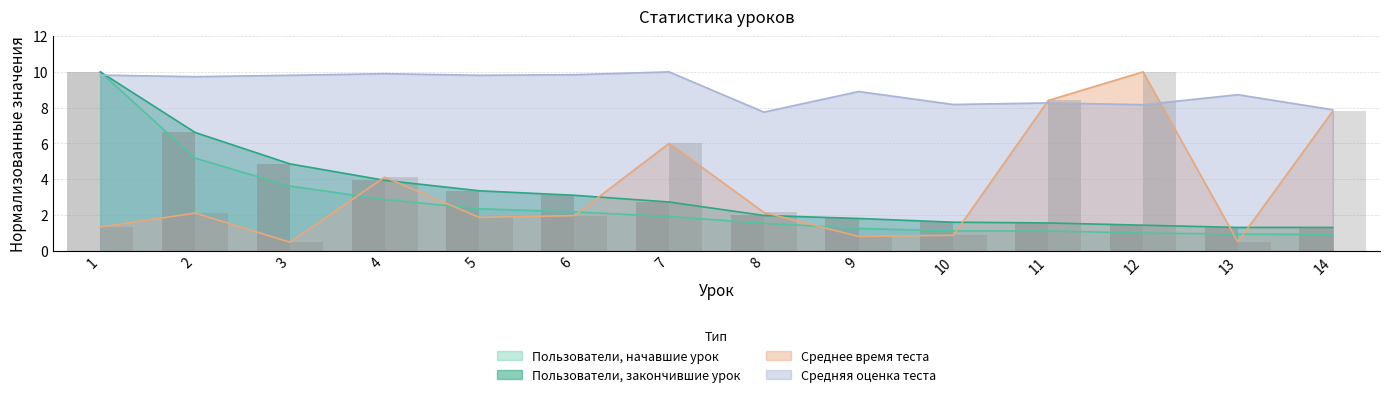

At which category is the sum across all series the highest?

1